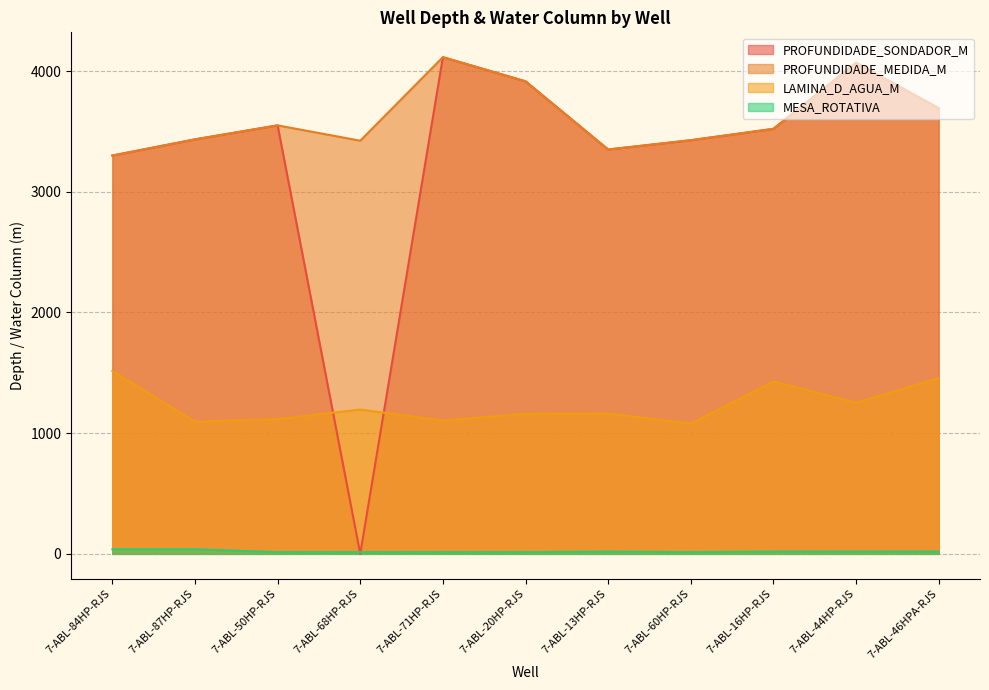

What value does the LAMINA_D_AGUA_M series have at 7-ABL-16HP-RJS?

1428